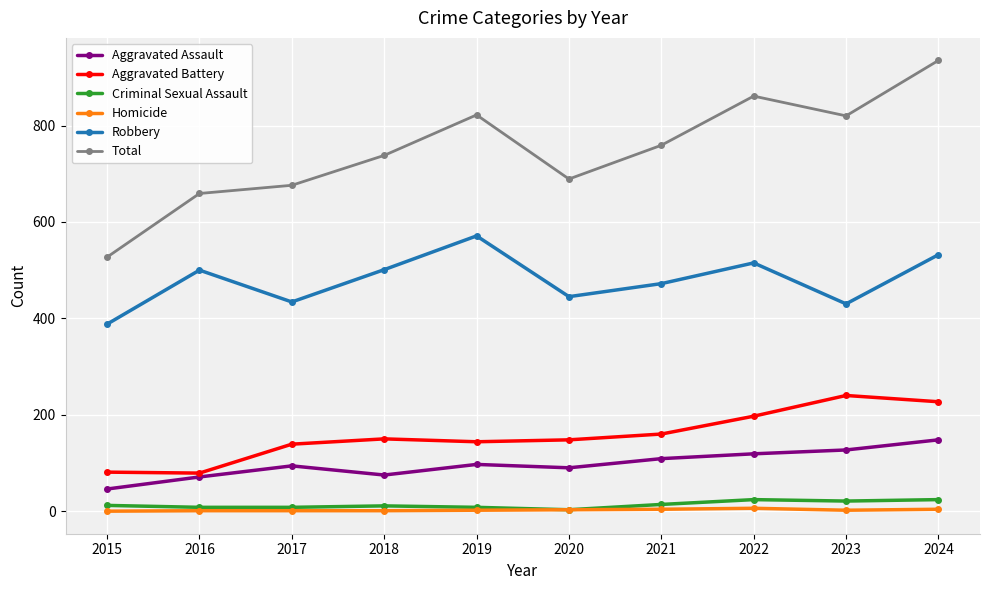

What is the total value across all series at 2023?

1640